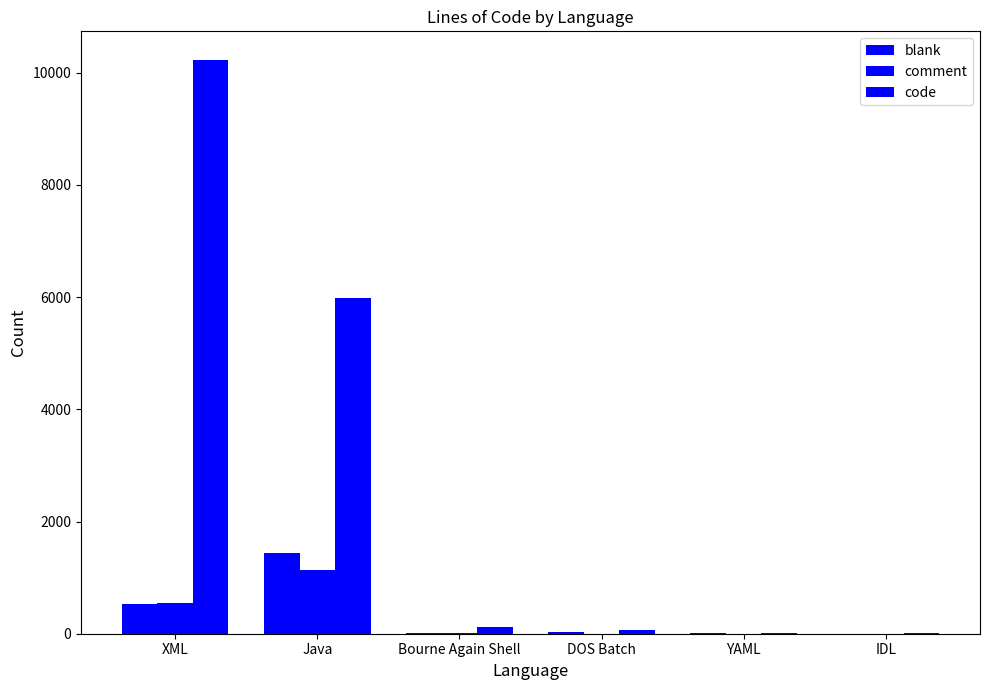

Where does the comment series first go above 20?

XML